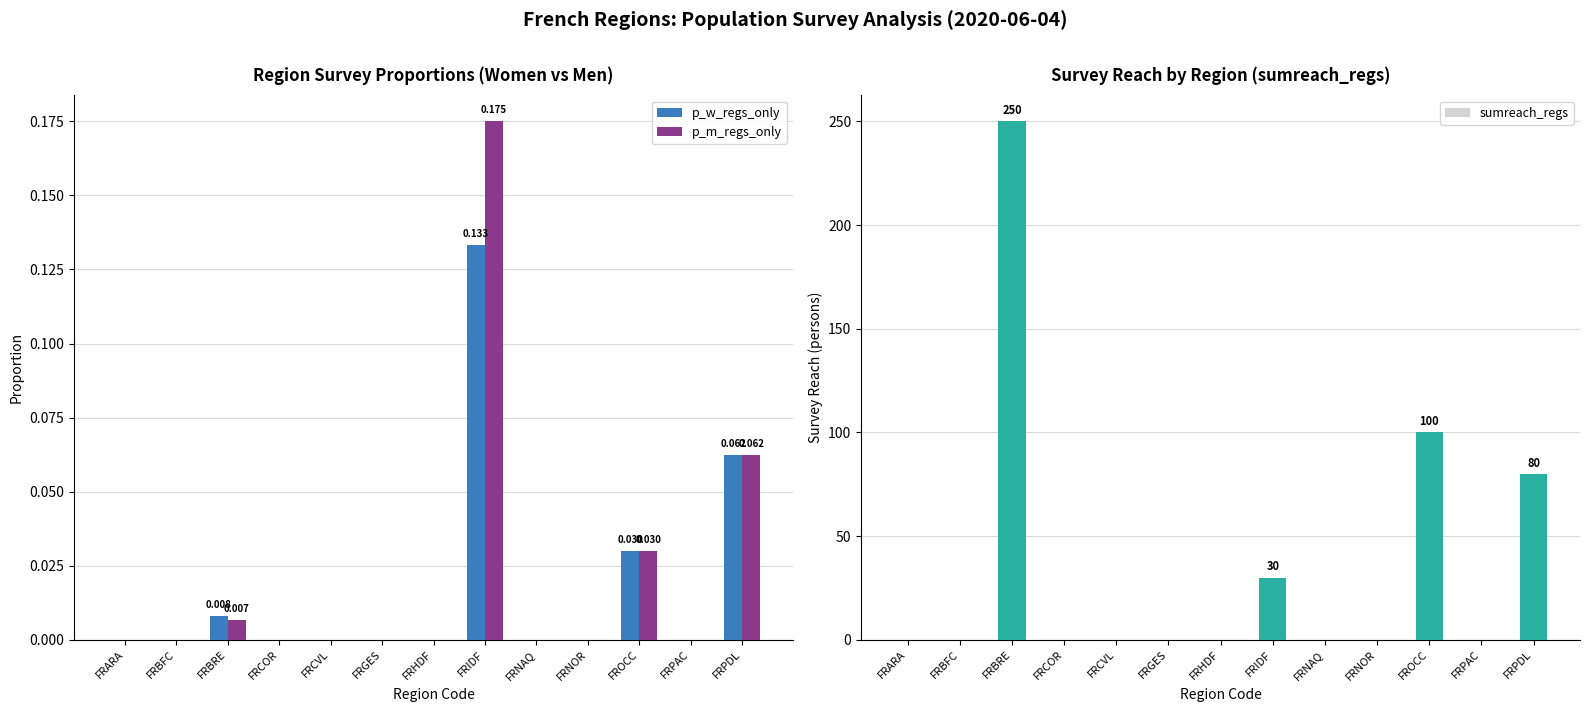

Rank the series by their maximum value, from highest to lowest.

sumreach_regs, p_m_regs_only, p_w_regs_only